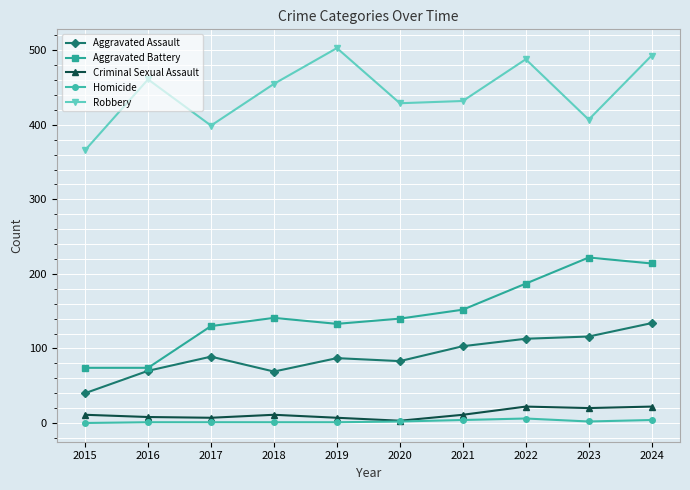

Does the chart have visible grid lines?

Yes